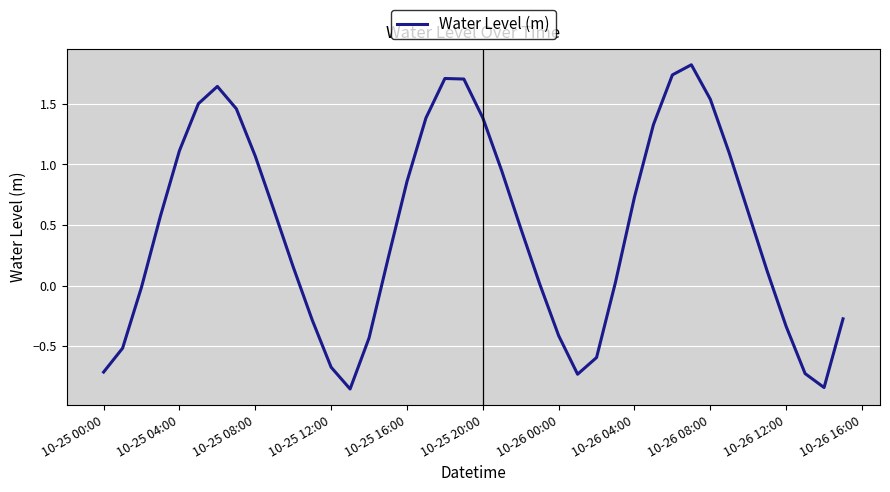

What is the greatest value displayed?

1.8